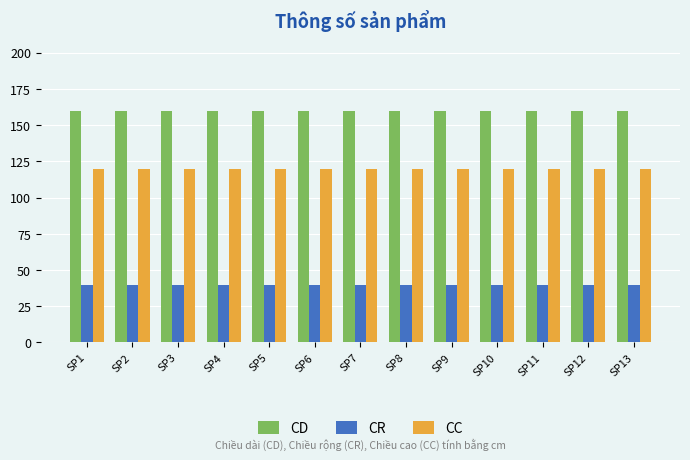

Reading left to right, transcribe all the data shown in this chart.

CD: 160	160	160	160	160	160	160	160	160	160	160	160	160
CR: 40	40	40	40	40	40	40	40	40	40	40	40	40
CC: 120	120	120	120	120	120	120	120	120	120	120	120	120